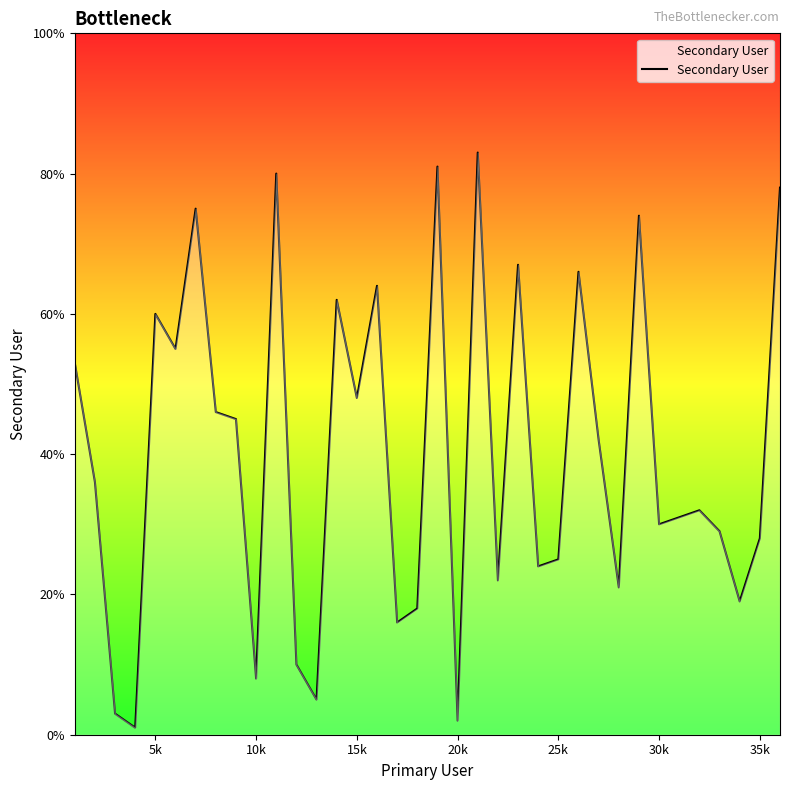

What is the greatest value displayed?

83